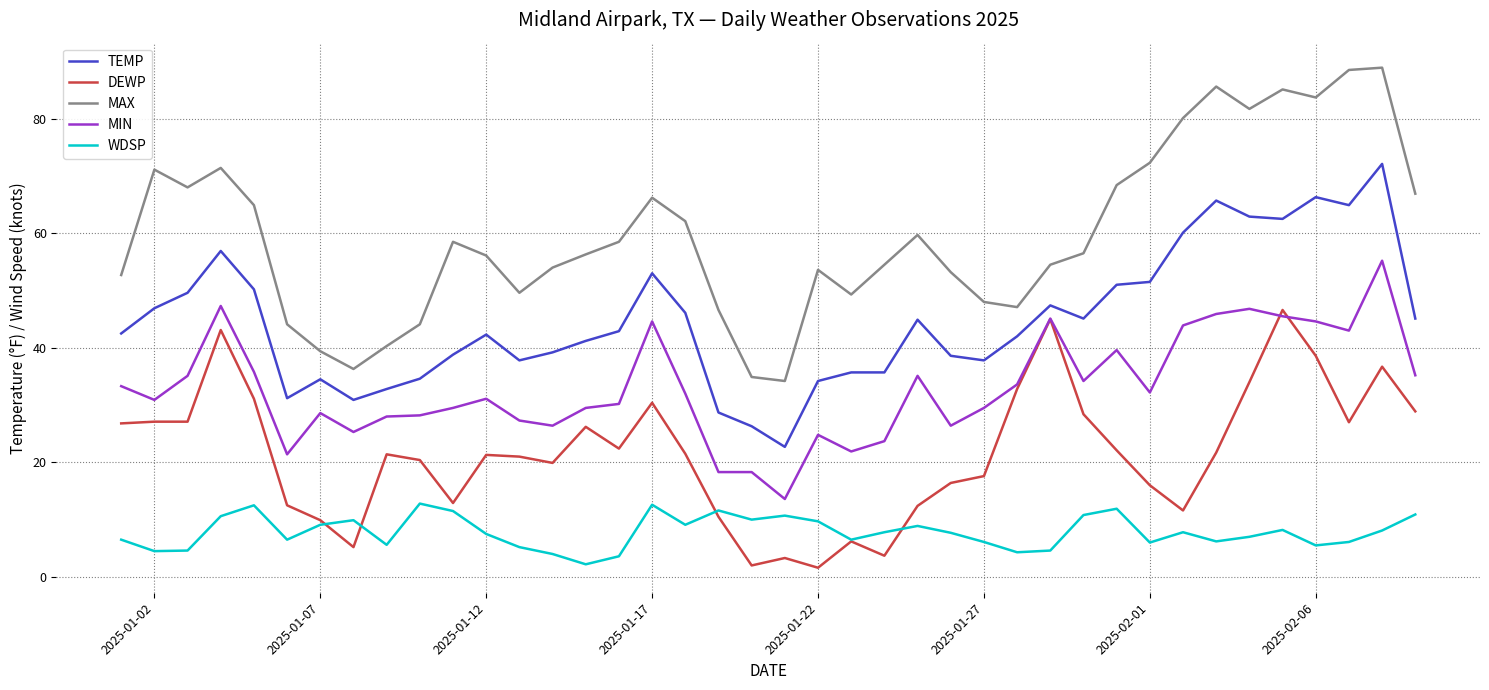

True or false: TEMP and MAX cross at least once.

False